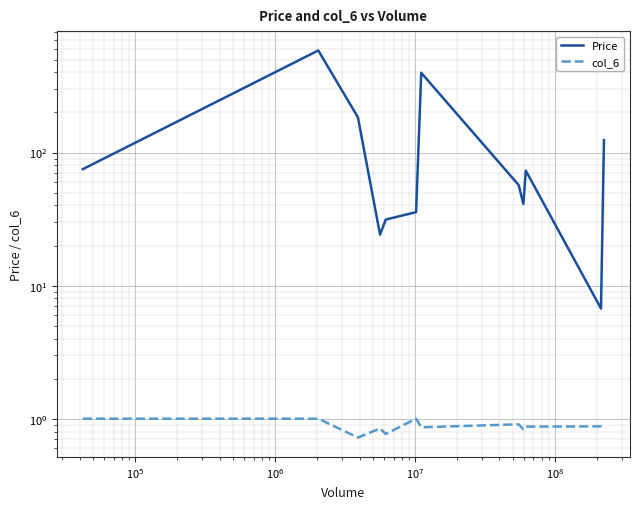

What is the difference between the maximum and minimum values in the col_6 series?

0.3